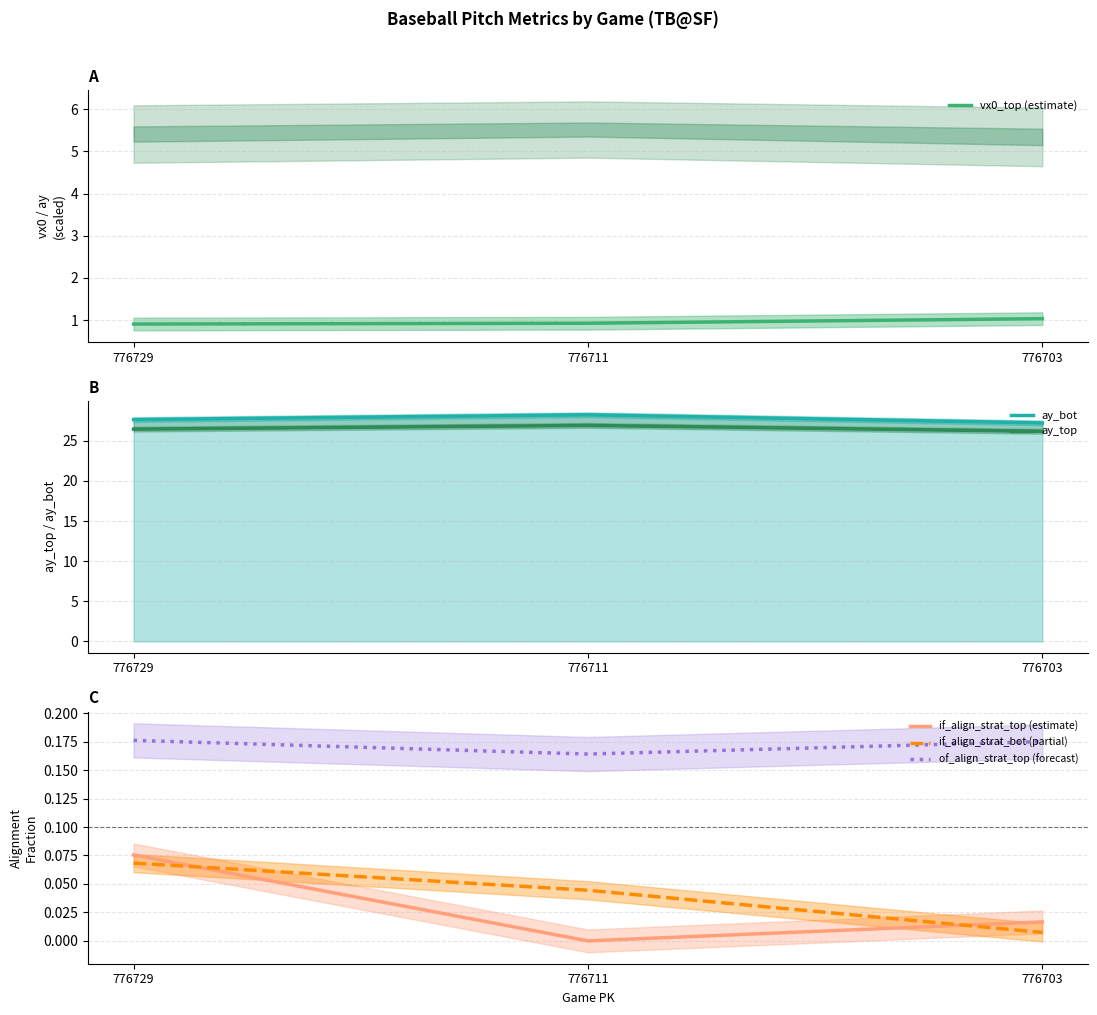

Rank the series by their maximum value, from highest to lowest.

ay_bot, ay_top, vx0_top (estimate), of_align_strat_top (forecast), if_align_strat_top (estimate), if_align_strat_bot (partial)